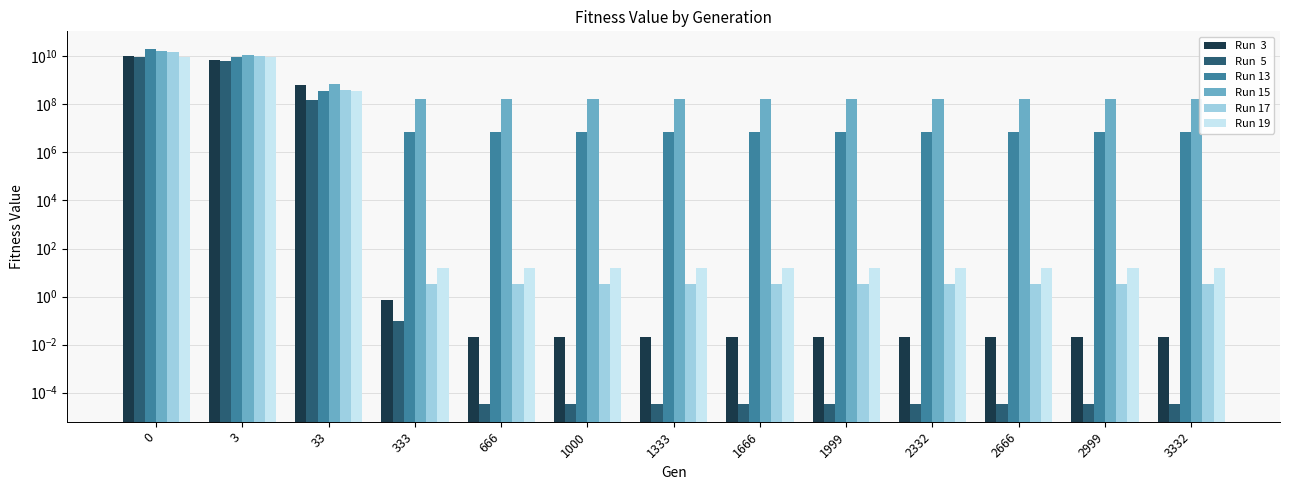

What is the difference between the highest and lowest values at 3?

4571350566.7